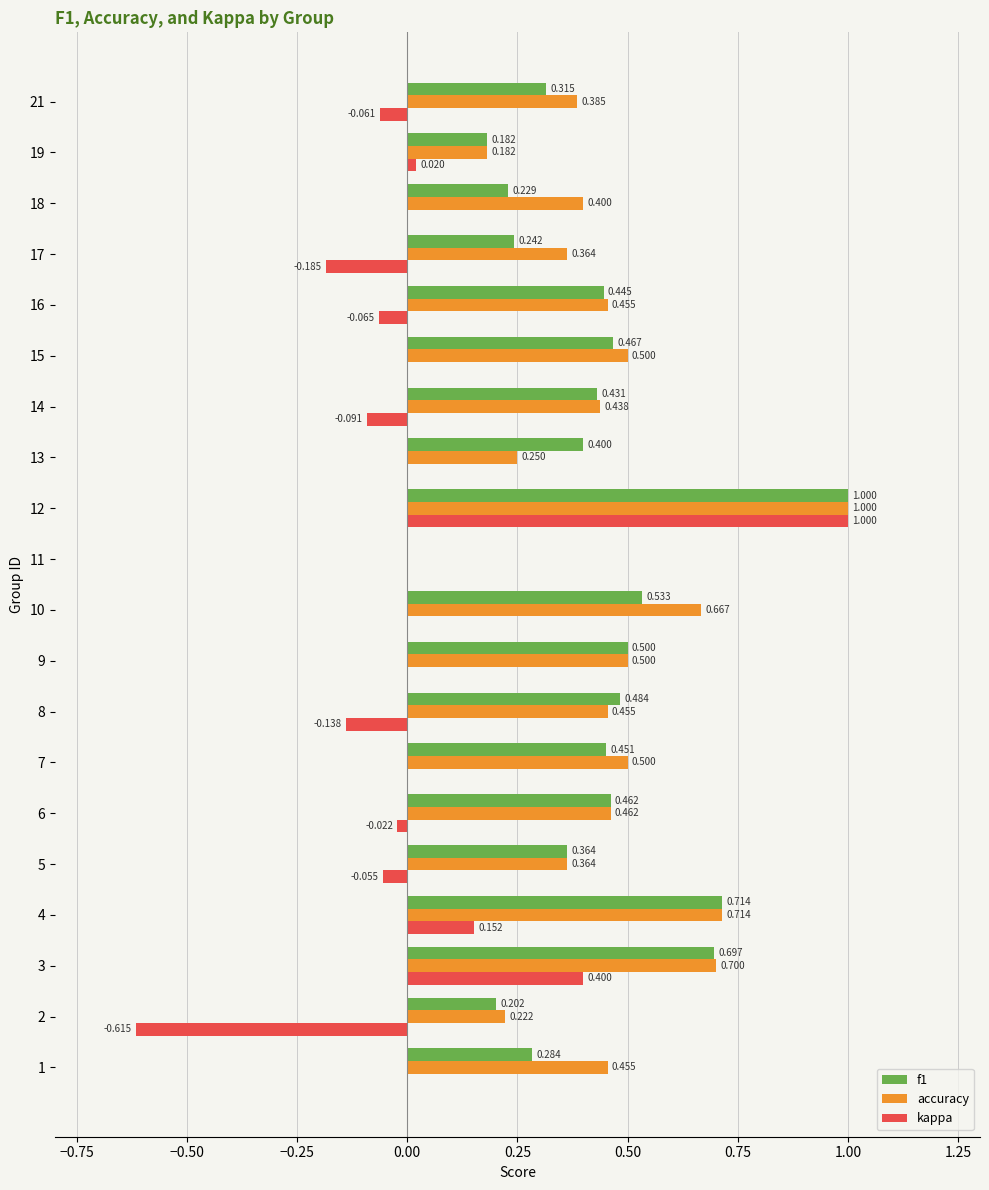

Which series has the largest total across all categories?

accuracy